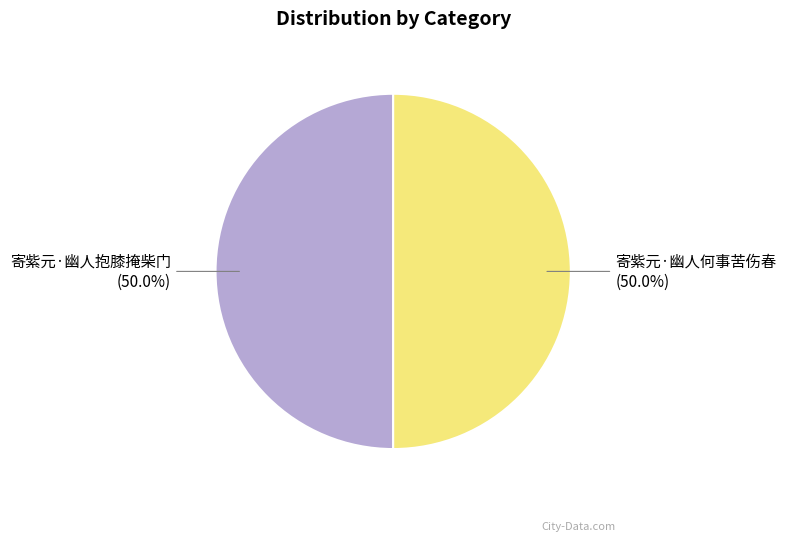

Combined, what portion of the pie is 寄紫元·幽人抱膝掩柴门 and 寄紫元·幽人何事苦伤春?

100.0%